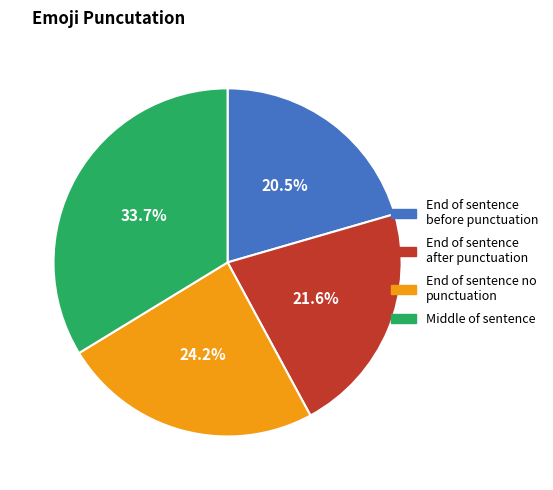

To the nearest percent, what is the difference between the largest and smallest slice percentages?

13%